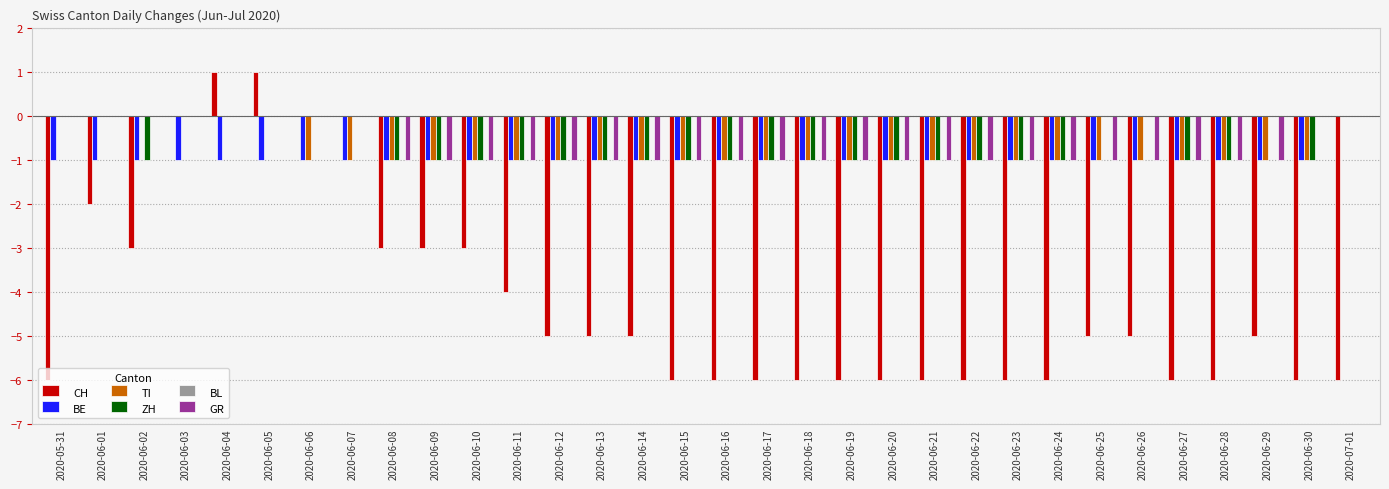

The value of ZH at 2020-06-07 is -1. True or false?

False